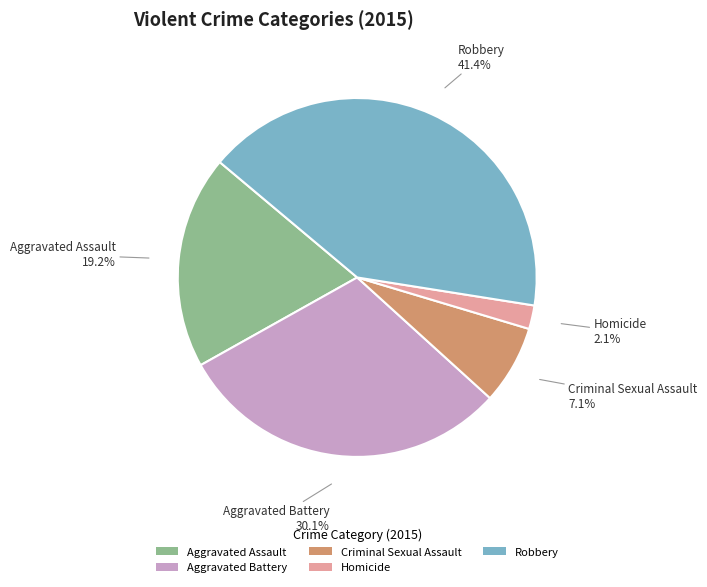

To the nearest percent, what percentage of the pie is Criminal Sexual Assault?

7%